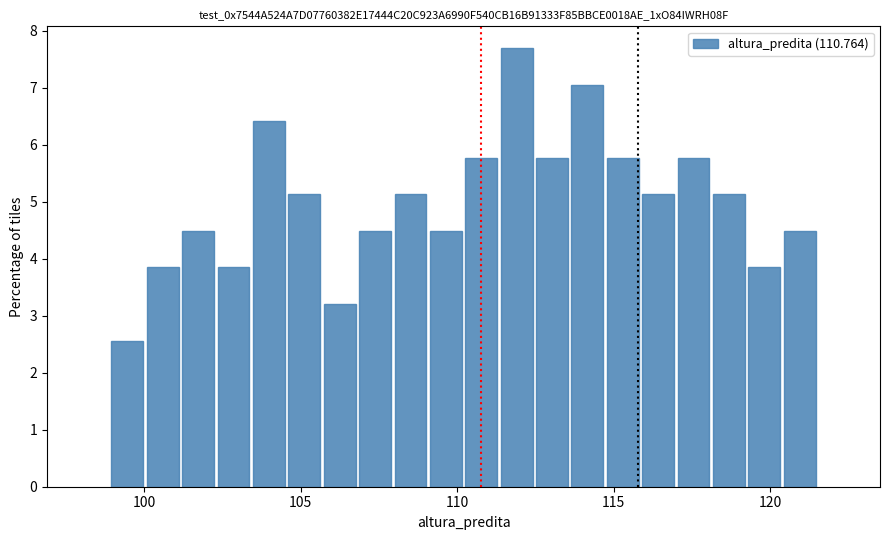

Read against the x-axis, roughly where is the centre of the tallest bar?

112.0